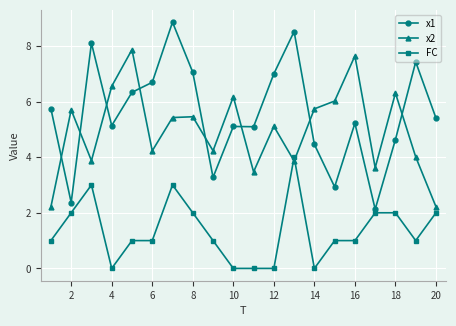

True or false: x1 has more than 1 interior local peaks.

True